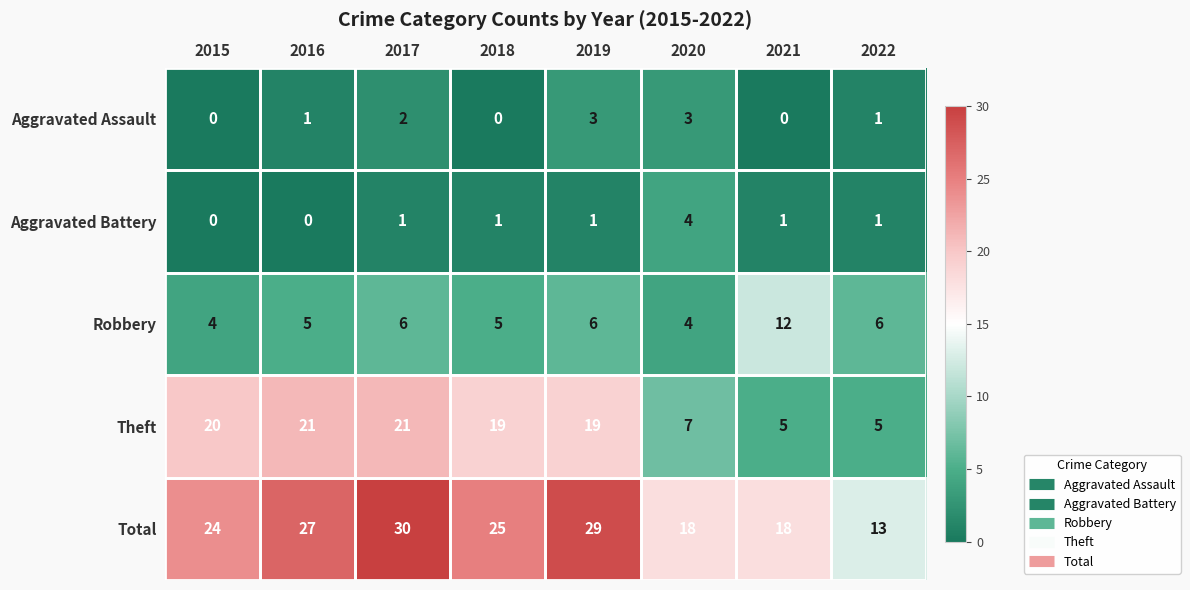

Which series has the widest spread of values?

Total